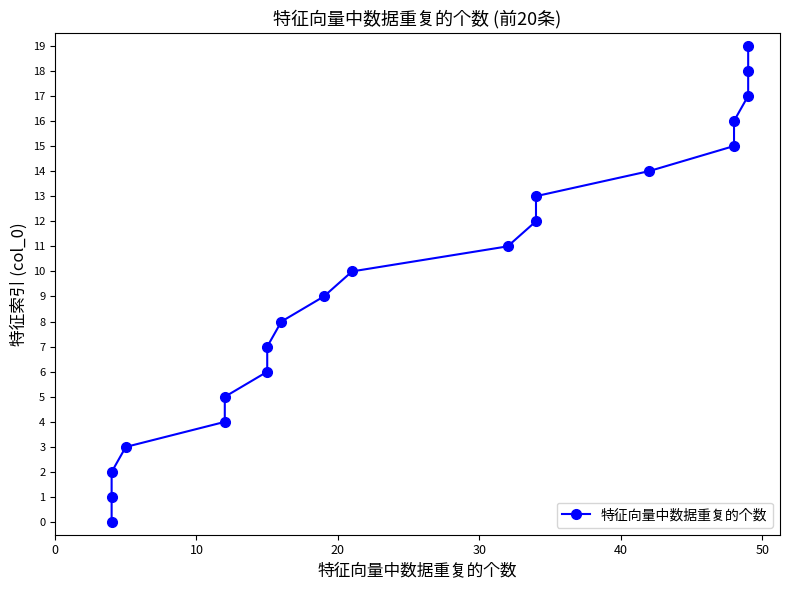

Is this an area chart (filled region under the line)?

No